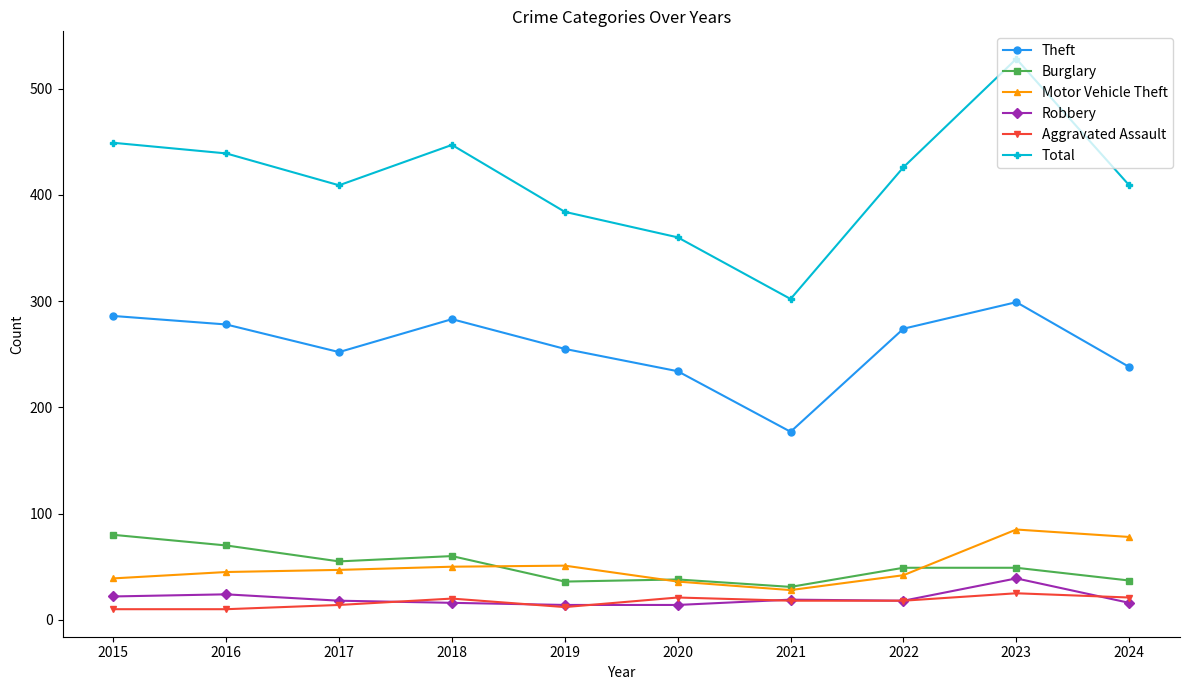

The Burglary series shows 31 at 2021. True or false?

True